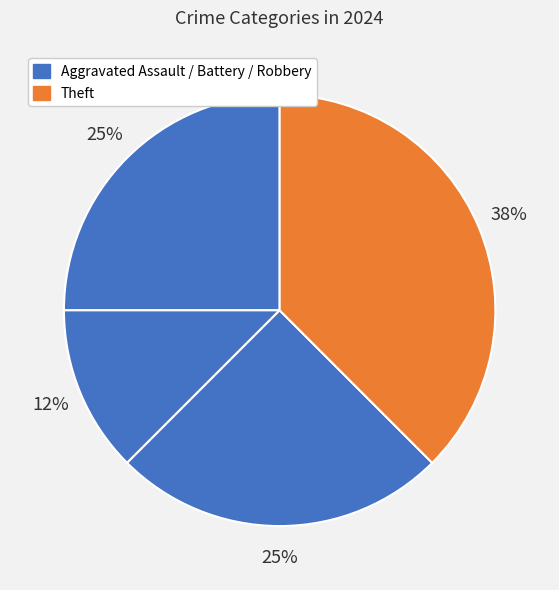

Count the number of slices in the pie.

4